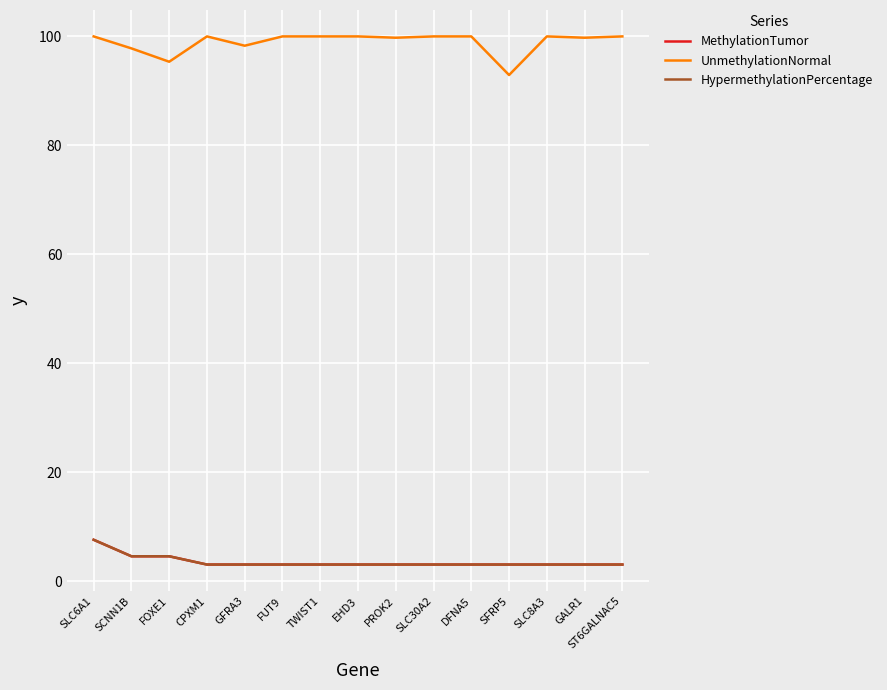

The value of MethylationTumor at CPXM1 is 3.0. True or false?

True